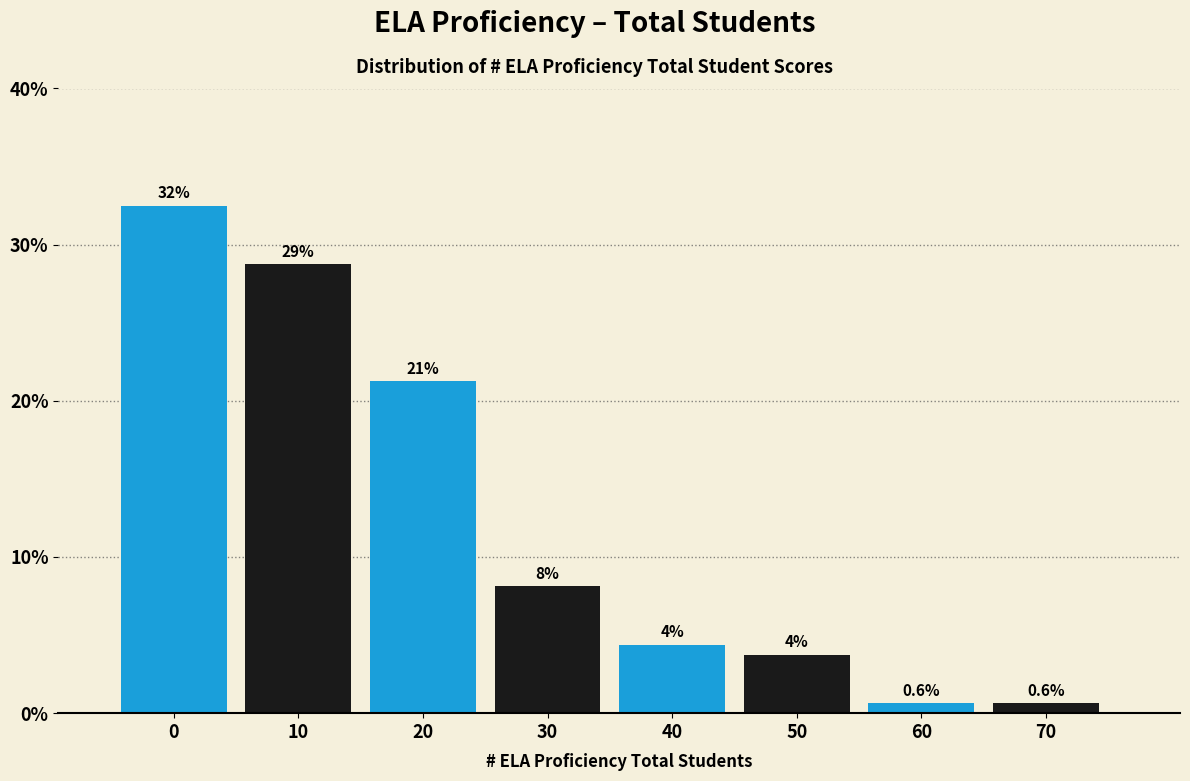

How many bars are there in total?

8